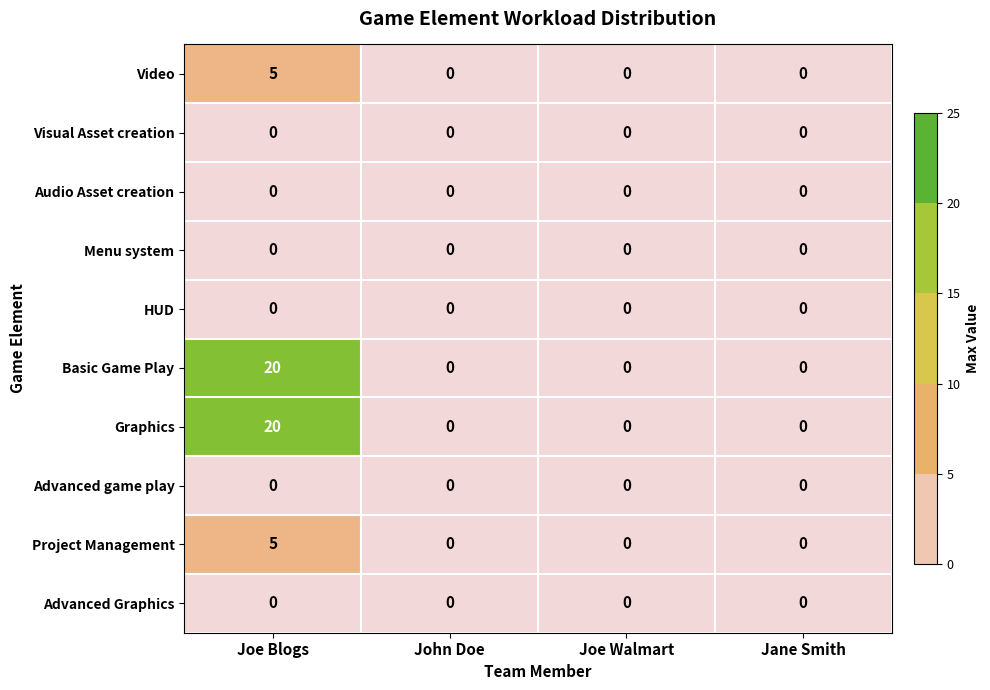

What is the highest value of the Video series?

5